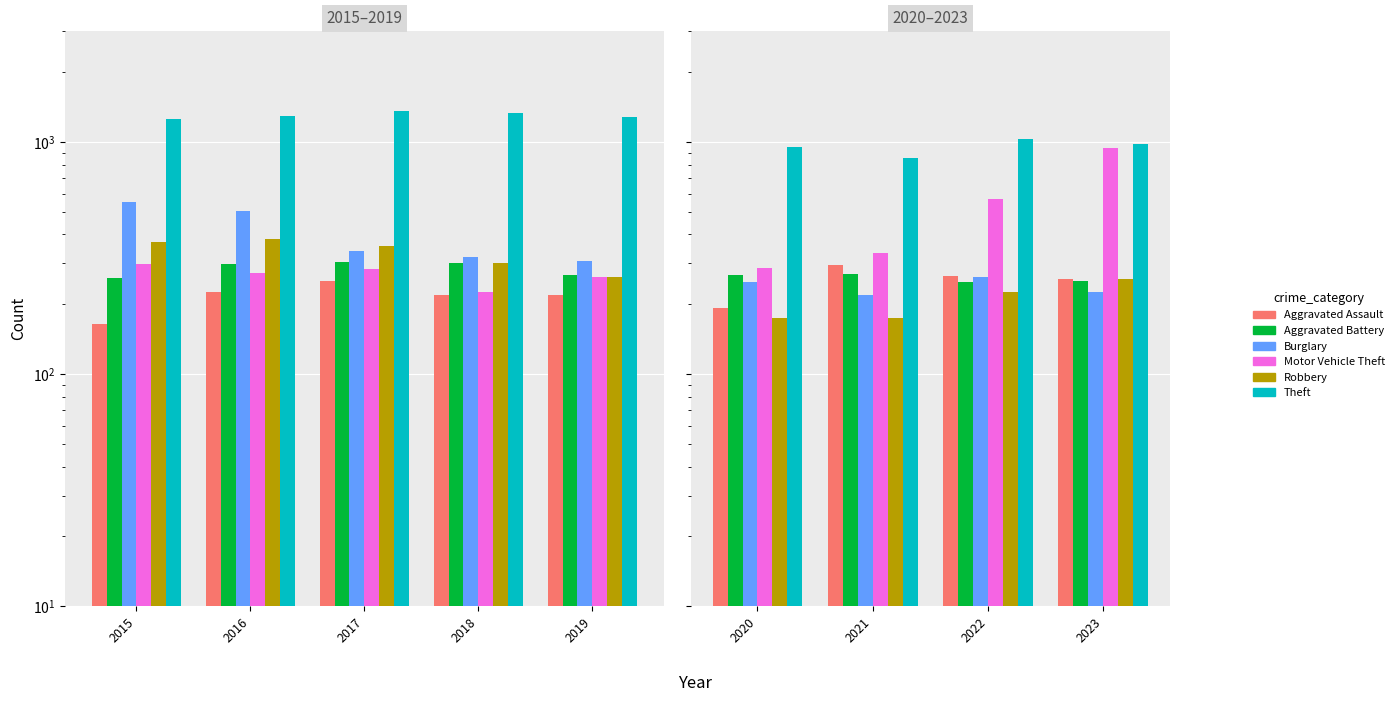

At which category does the chart reach its minimum across all series?

2020